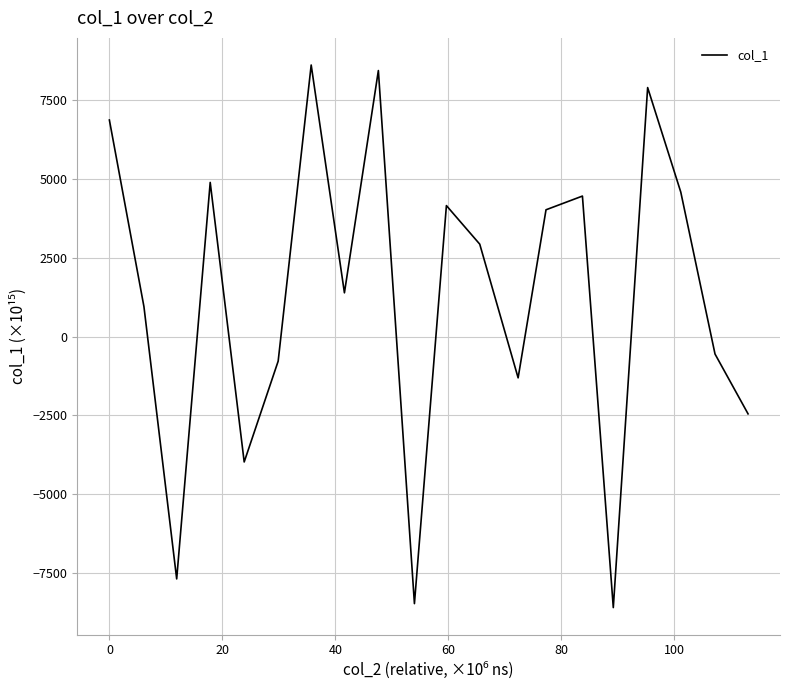

How many negative values are there?

8